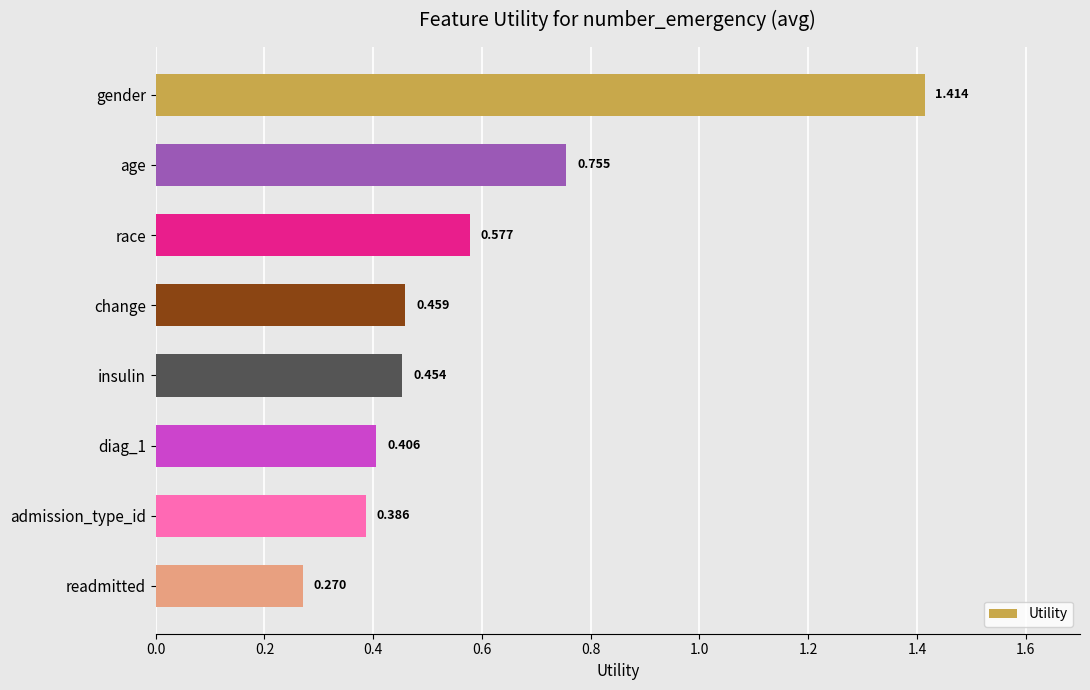

List the labels in order of value, largest first.

gender, age, race, change, insulin, diag_1, admission_type_id, readmitted